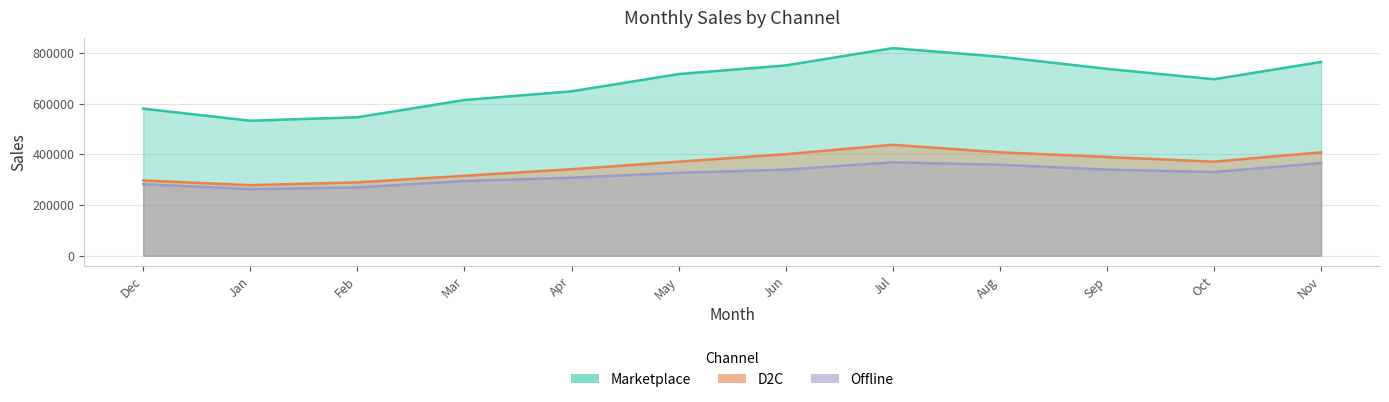

Reading right to left, list all the values displayed in this chart.

Marketplace: Nov=764616	Oct=696347	Sep=737309	Aug=785097	Jul=819232	Jun=750963	May=716828	Apr=648558	Mar=614424	Feb=546154	Jan=532501	Dec=580289
D2C: Nov=407871	Oct=370792	Sep=389332	Aug=407871	Jul=437535	Jun=400455	May=370792	Apr=341129	Mar=315173	Feb=289218	Jan=278094	Dec=296634
Offline: Nov=365126	Oct=329894	Sep=339503	Aug=358720	Jul=368329	Jun=339503	May=326691	Apr=307474	Mar=294663	Feb=269040	Jan=262634	Dec=281851